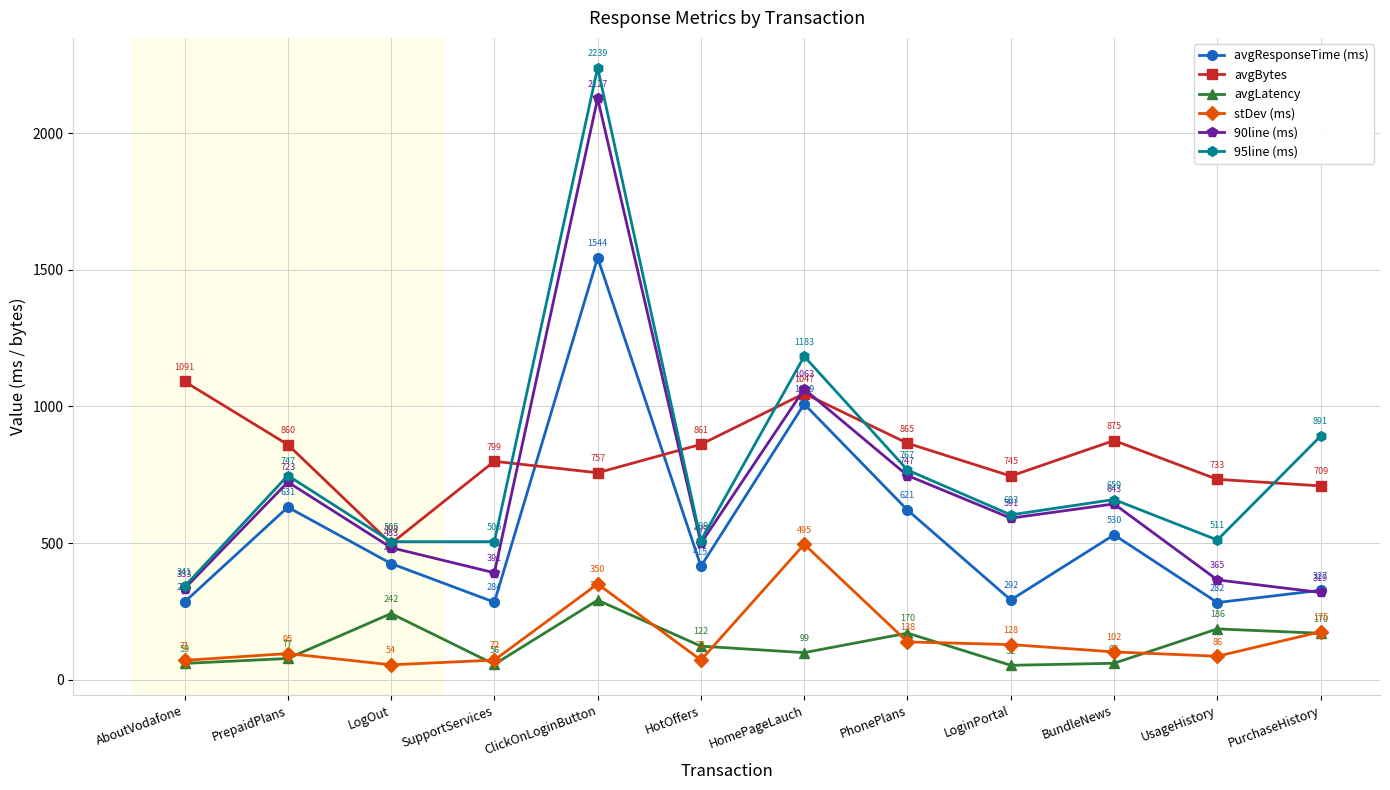

The value of avgResponseTime (ms) at LoginPortal is 291.6. True or false?

True